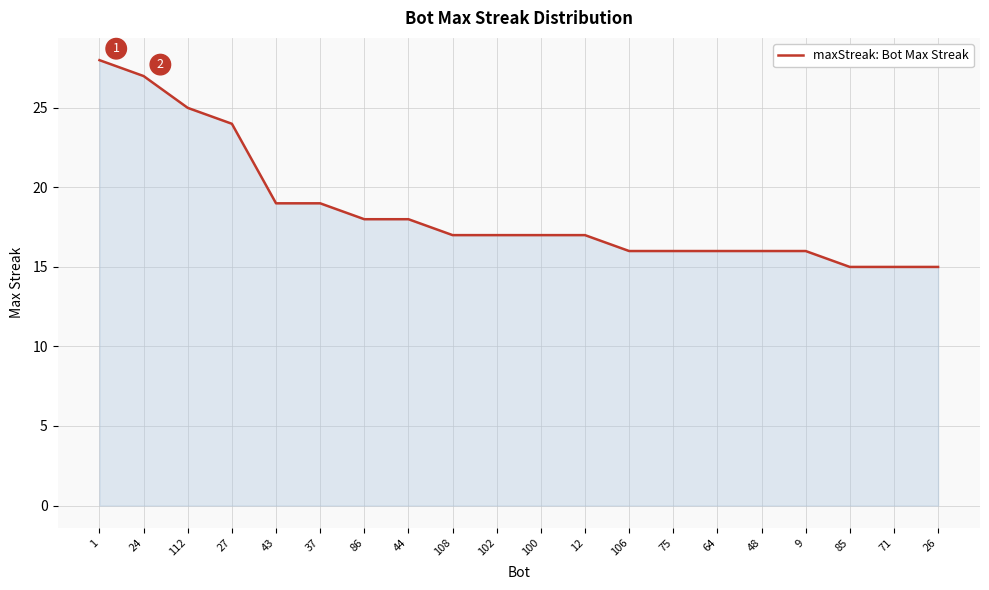

Between 37 and 85, which is larger?

37